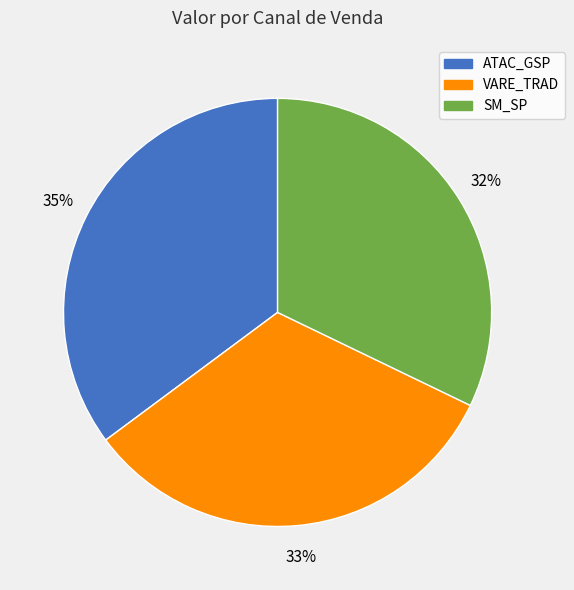

How many slices are in this pie chart?

3